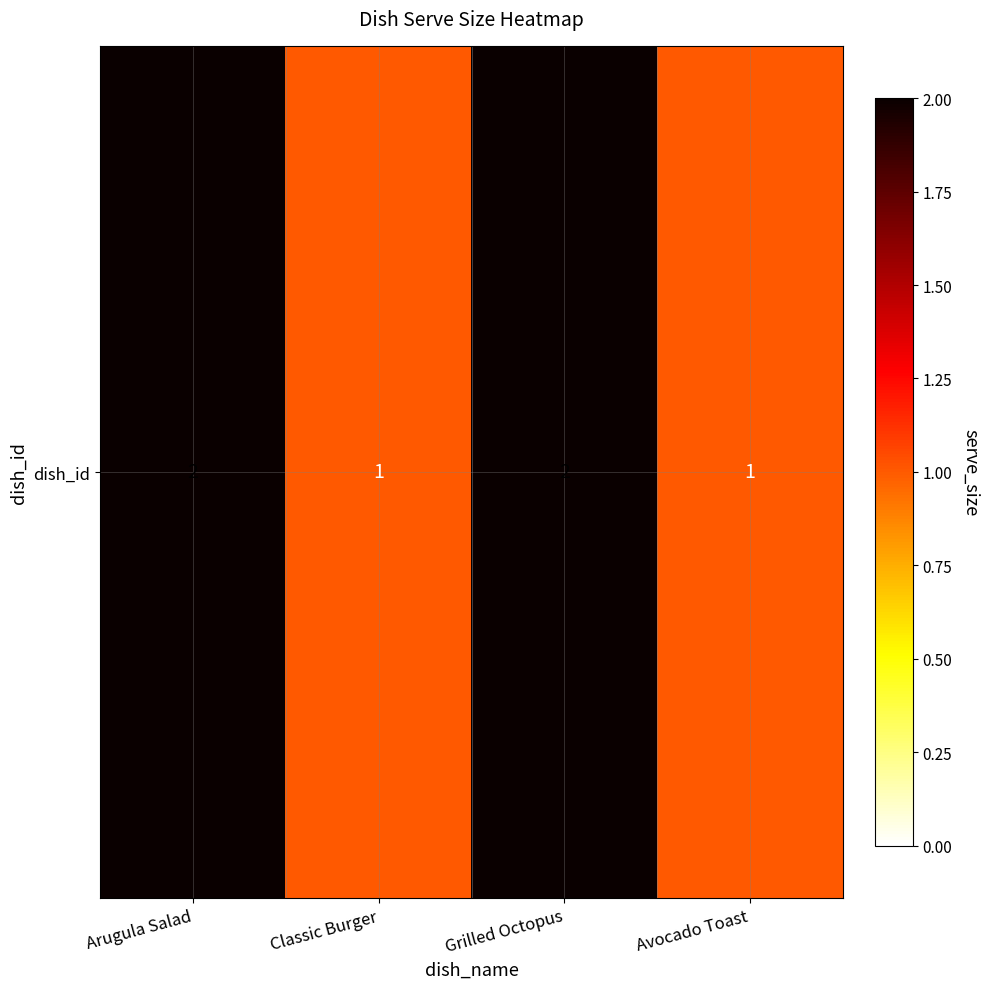

Count the number of categories in the chart.

4